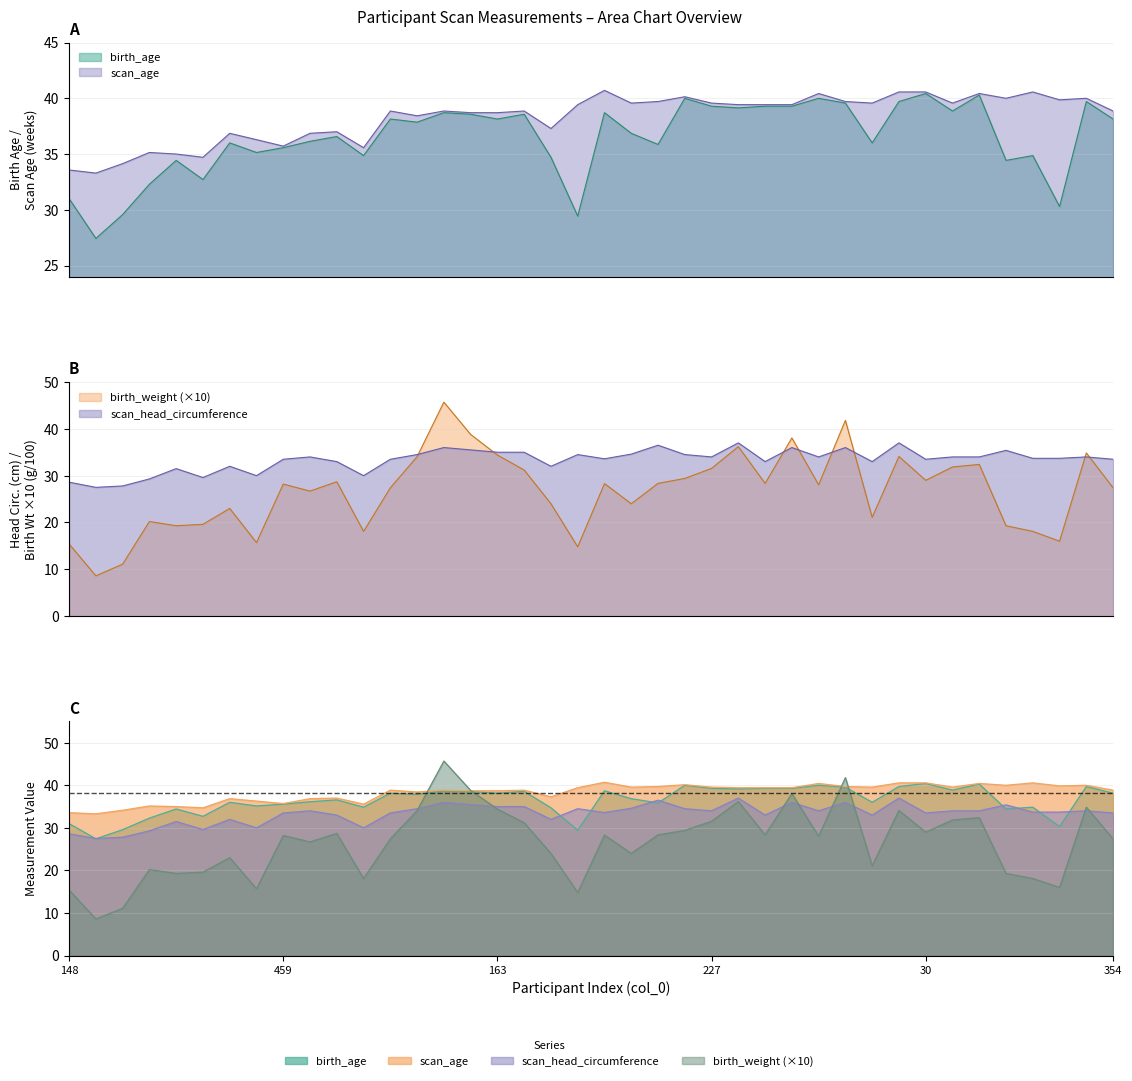

At which label is birth_weight closest to 27?

274